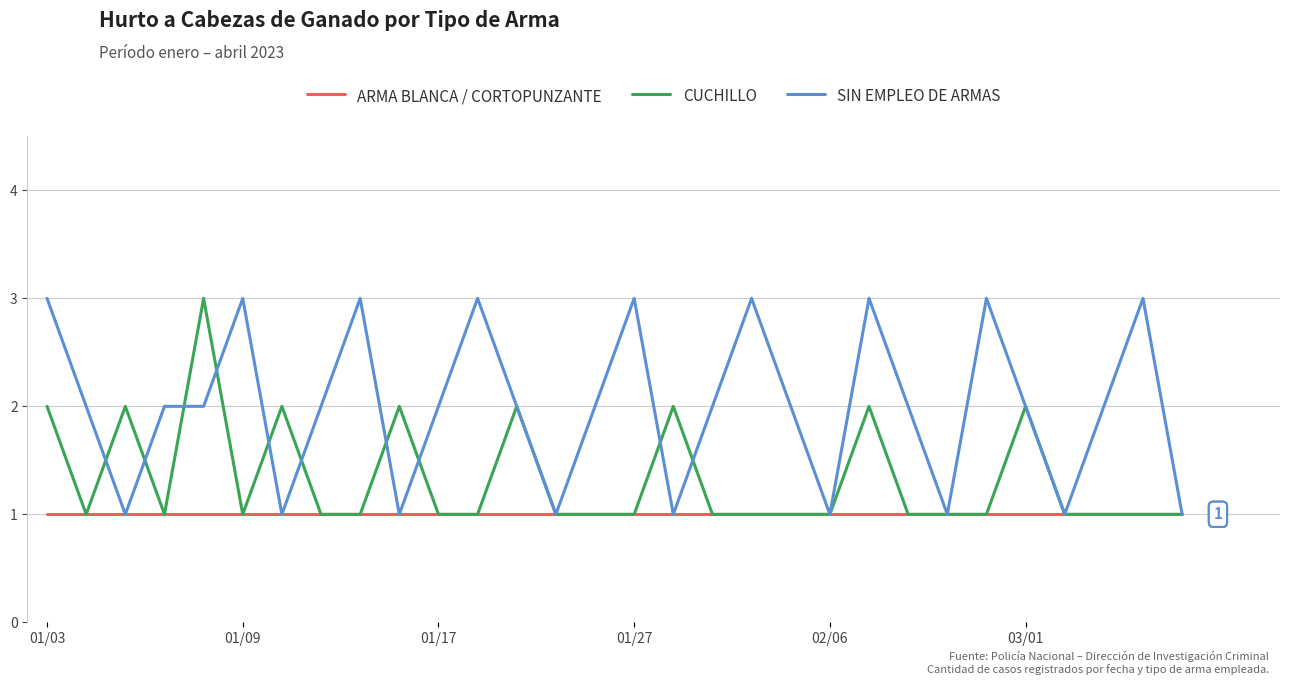

Which series has the largest total across all categories?

SIN EMPLEO DE ARMAS